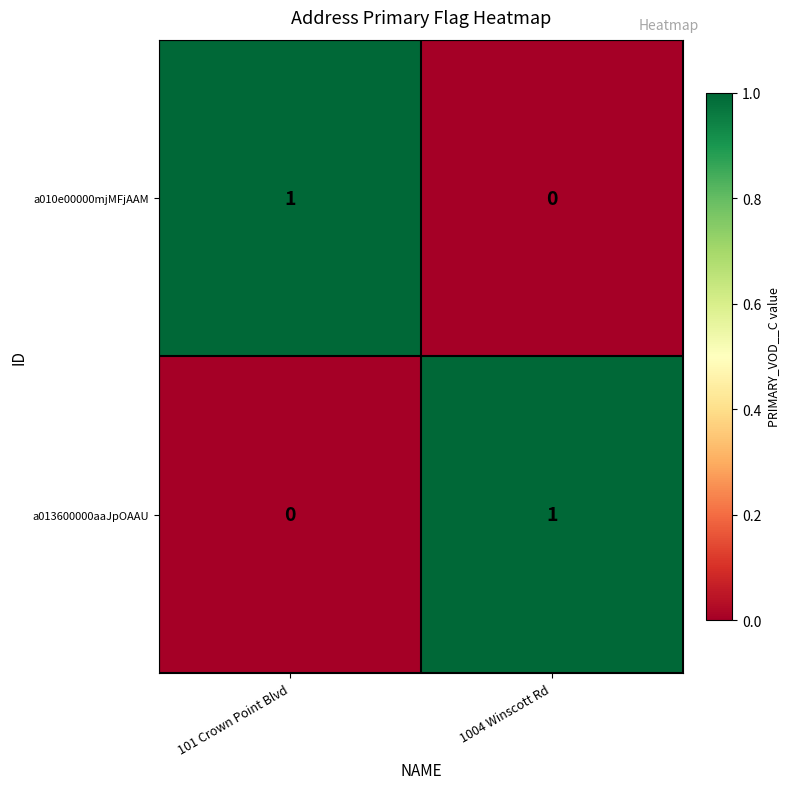

The a010e00000mjMFjAAM series shows 1 at 101 Crown Point Blvd. True or false?

True